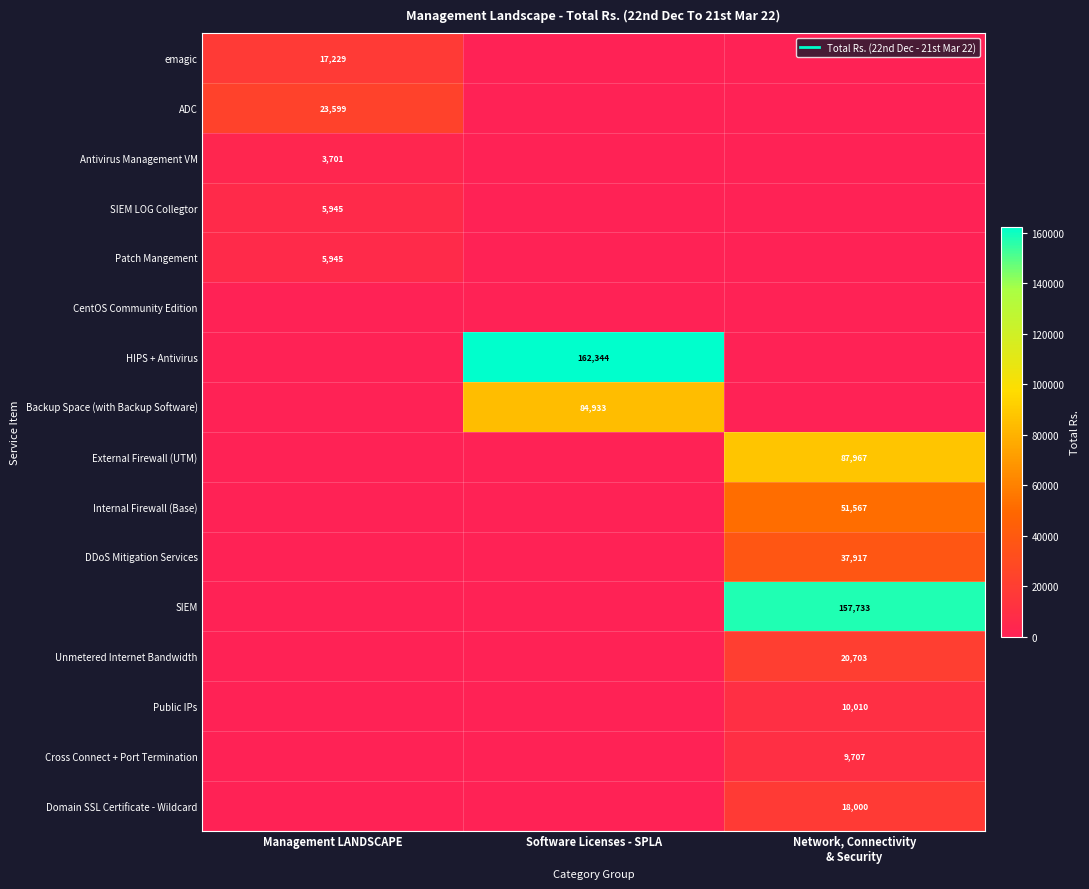

The value of Public IPs at Management LANDSCAPE is 0.0. True or false?

True